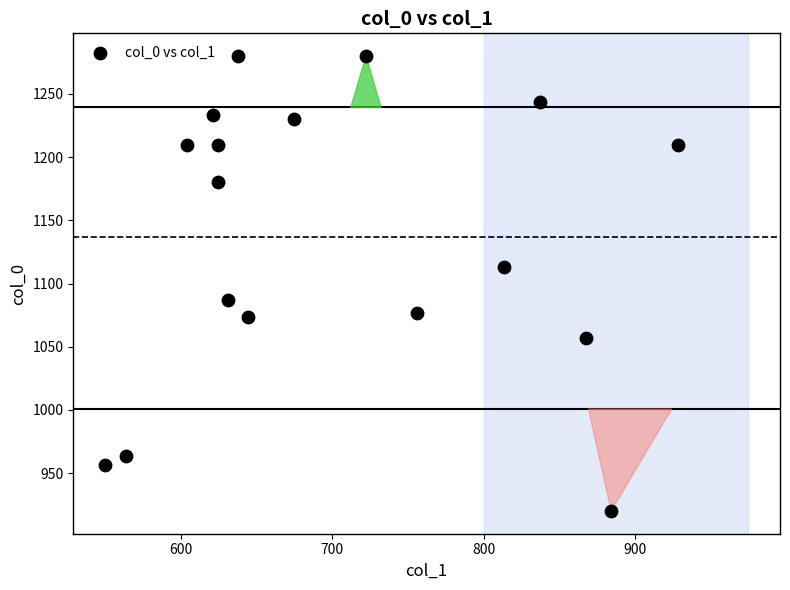

What is the range of X values (max minus min)?

378.0